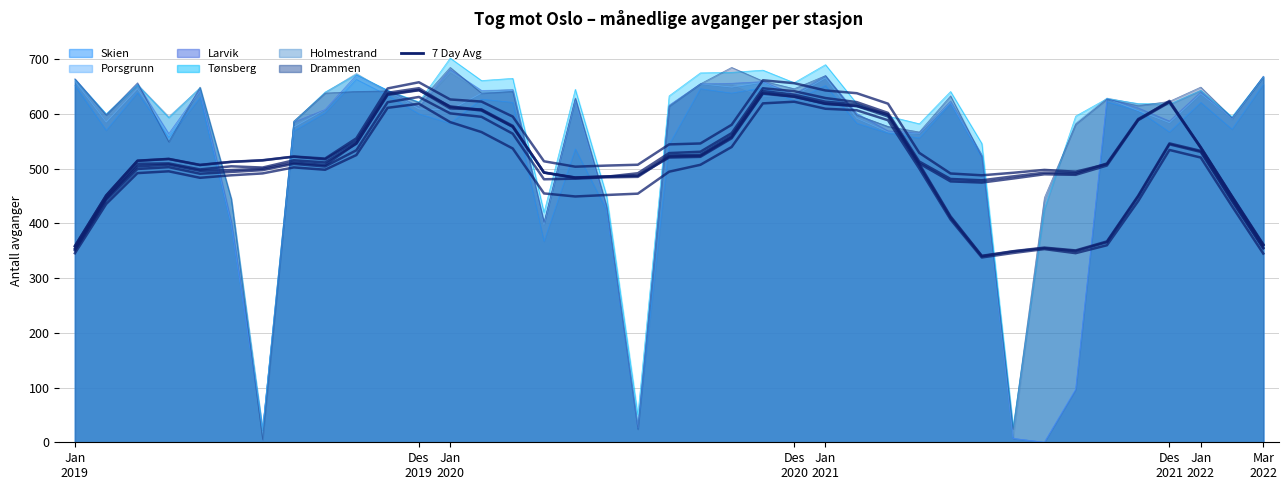

How many data points in Larvik are above 613?

19